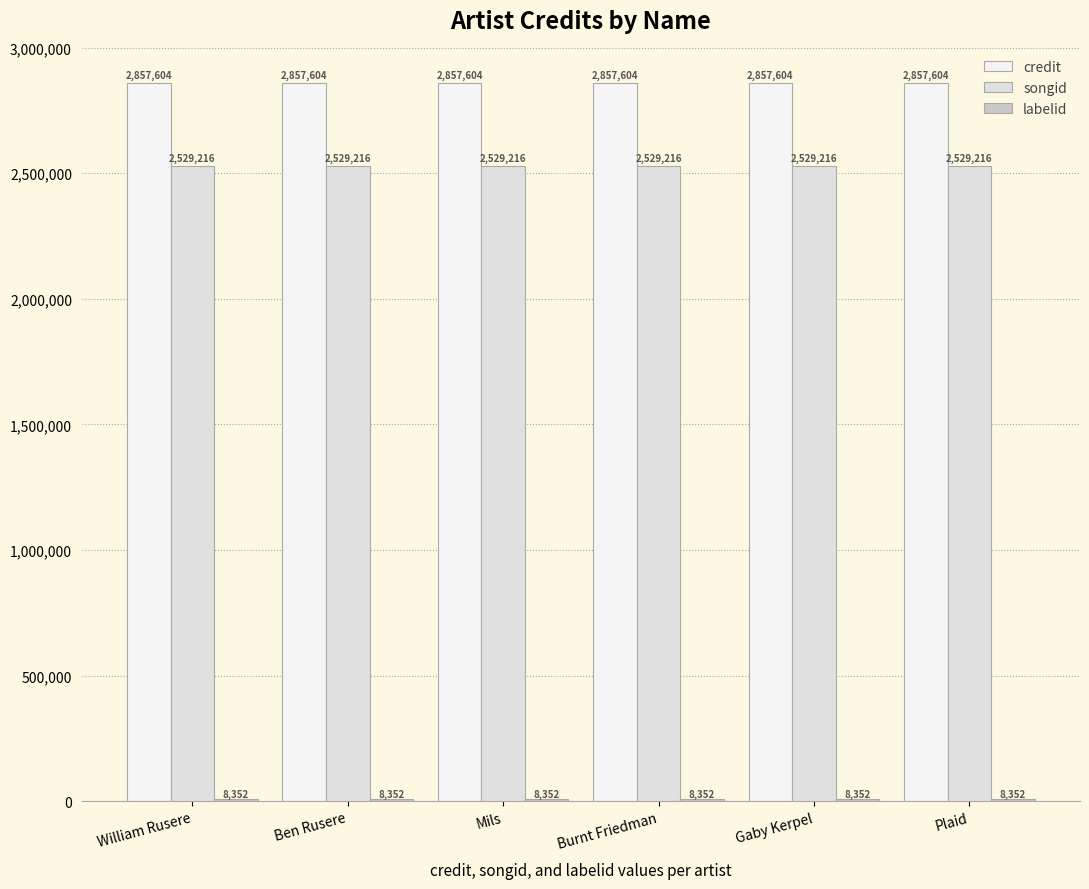

What is the average value of the credit series?

2857604